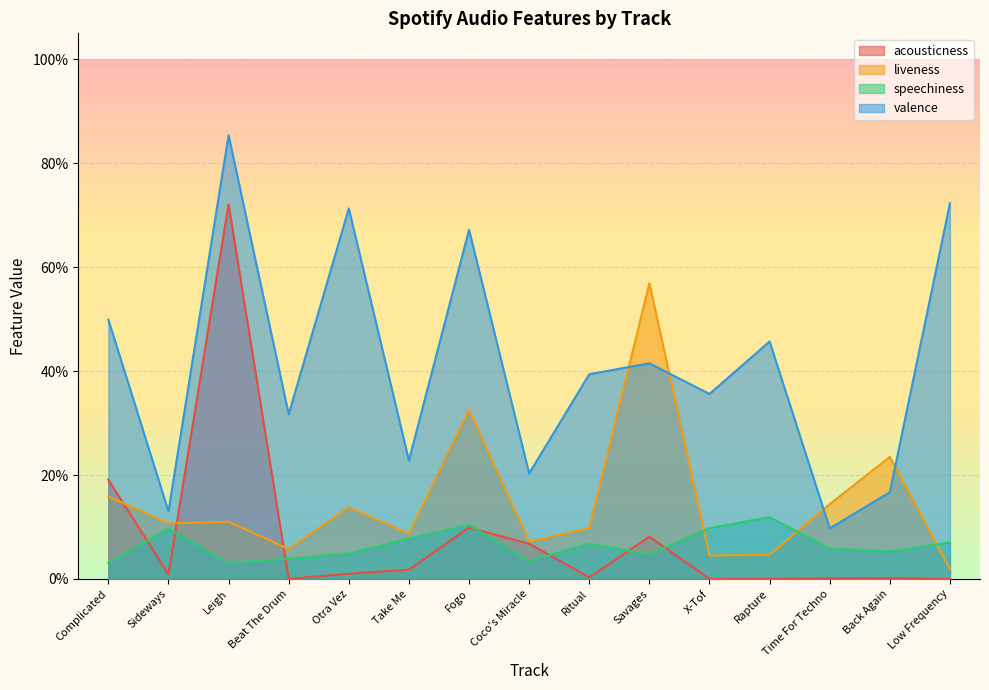

Which series has the widest spread of values?

valence